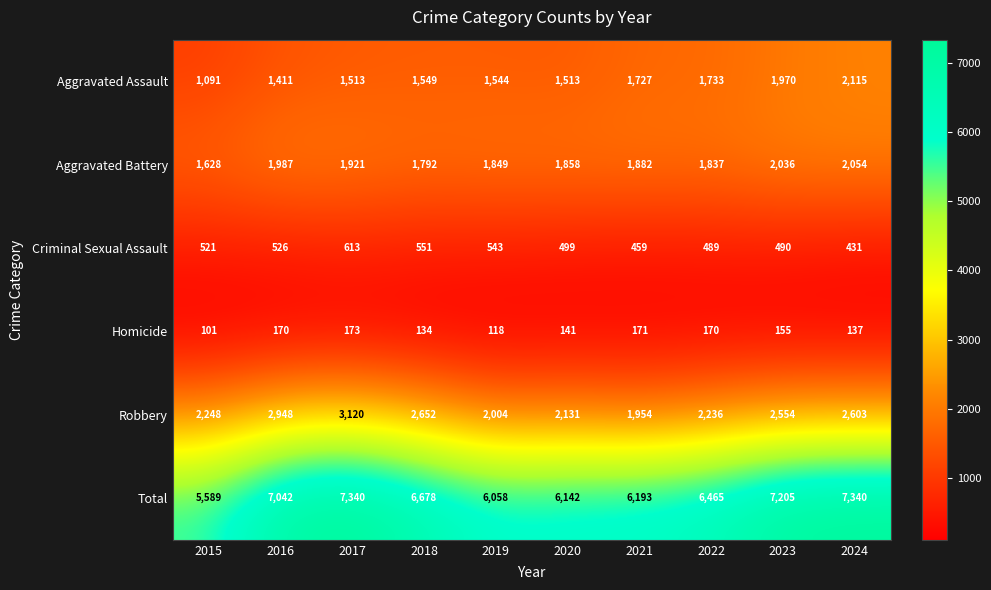

The value of Homicide at 2020 is 228. True or false?

False